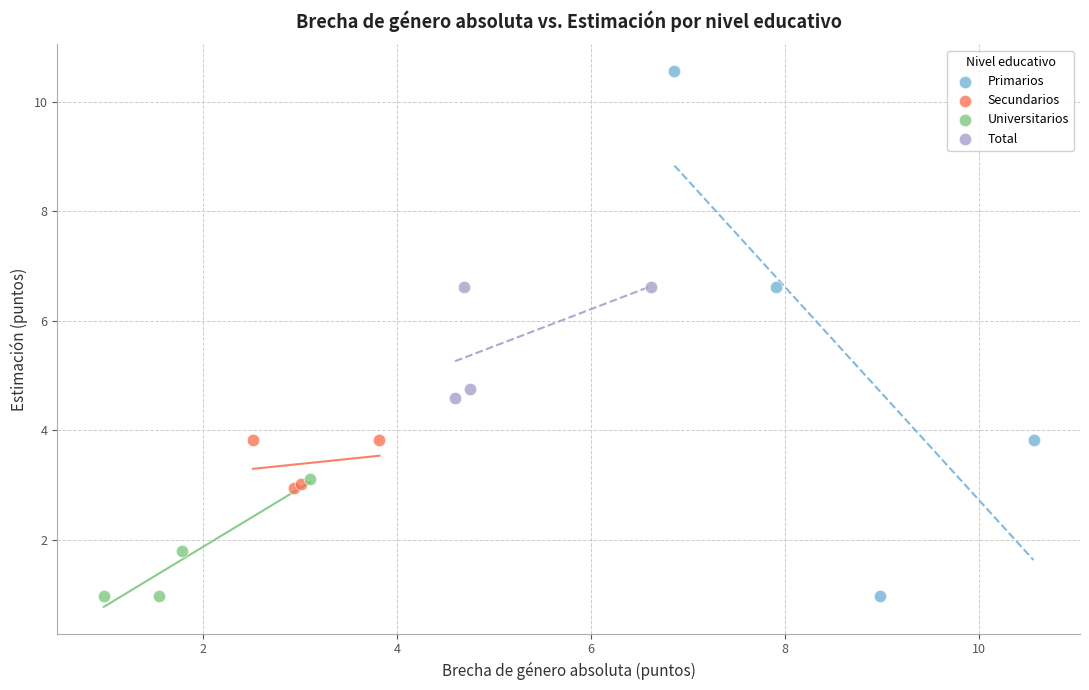

What are all the series names shown in the legend?

Primarios, Secundarios, Universitarios, Total